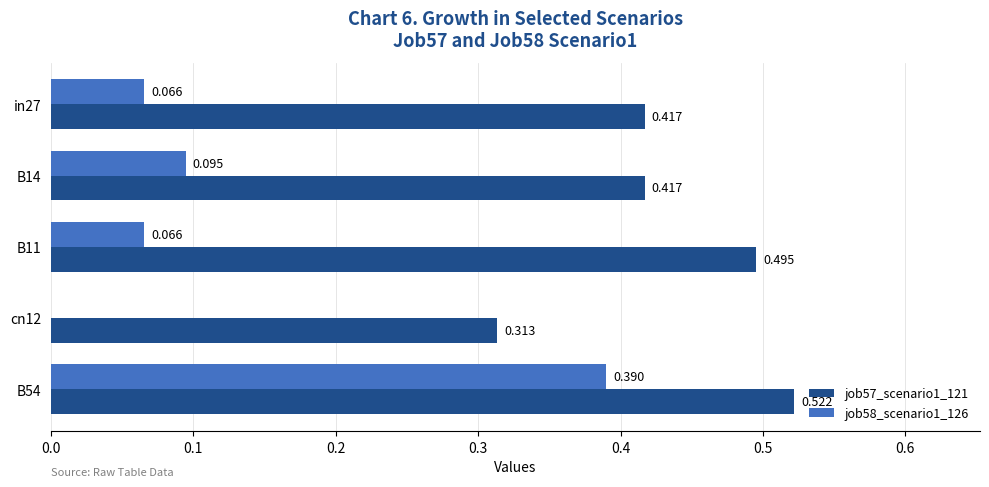

Is the value of job58_scenario1_126 at B54 greater than the value of job57_scenario1_121 at B14?

No